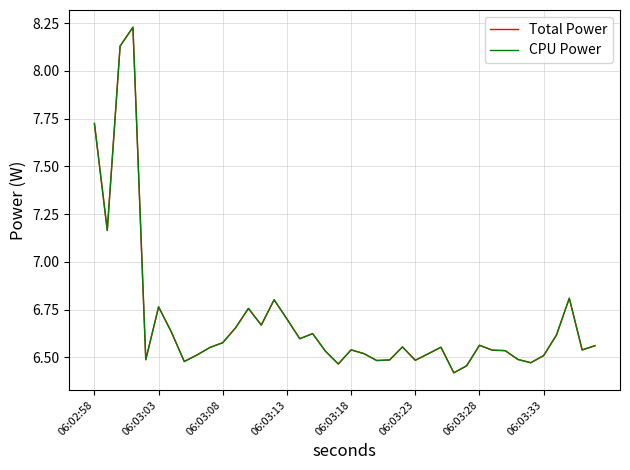

Does the chart display data point markers on the line(s)?

No